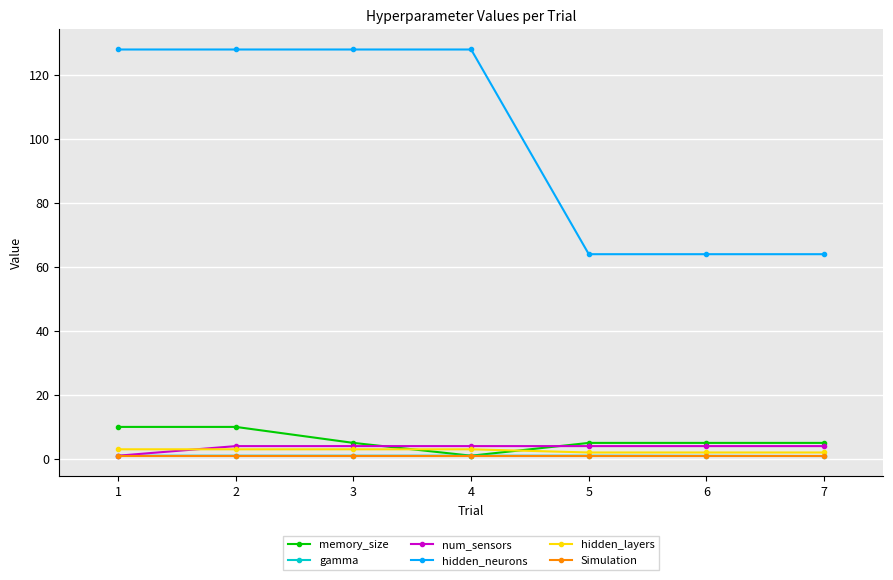

Does the chart have visible grid lines?

Yes